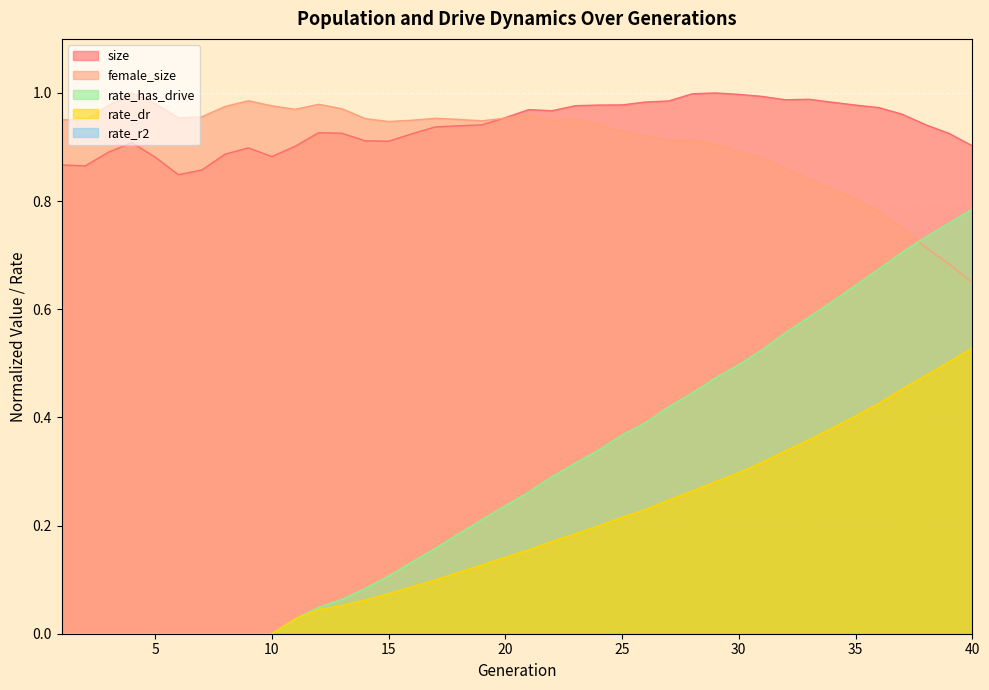

The size series shows 1.3 at 8. True or false?

False